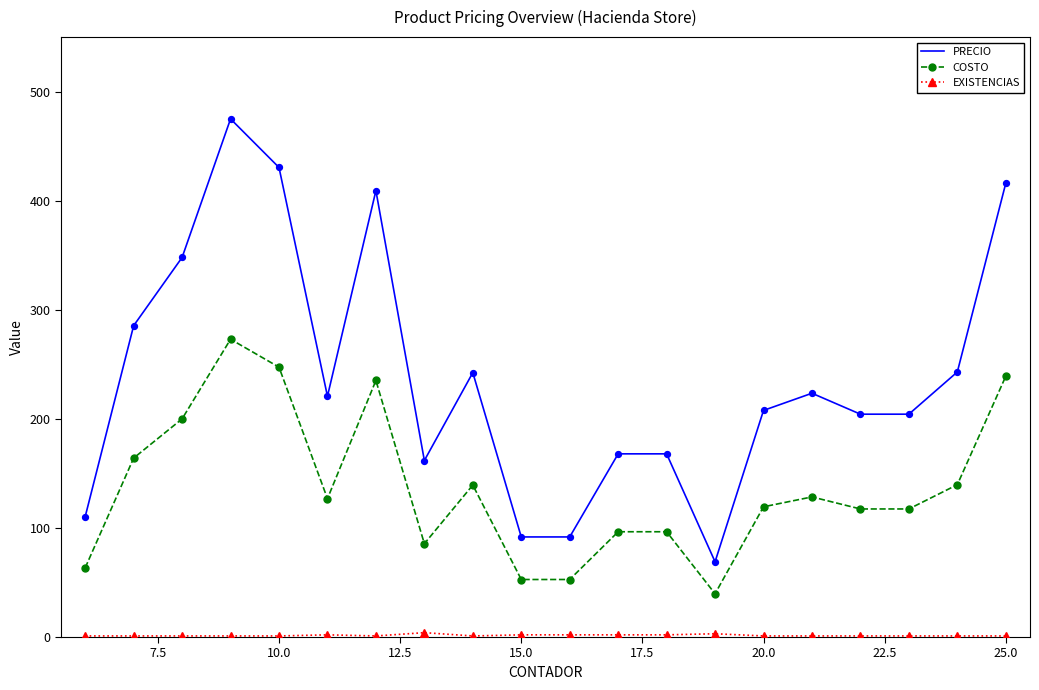

Which series has the largest total across all categories?

PRECIO